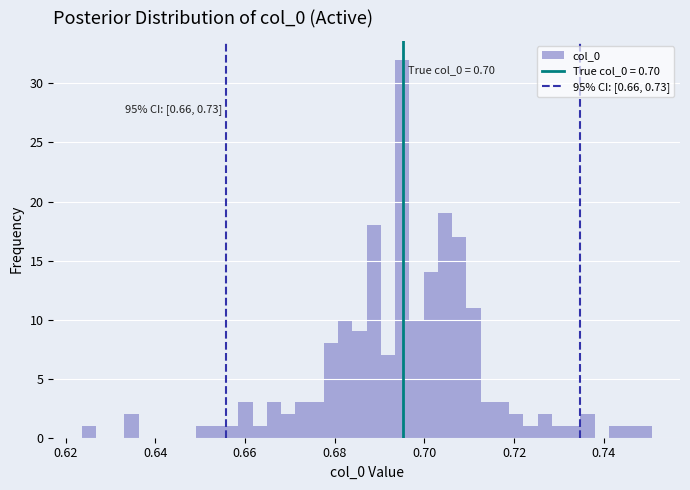

Around what value on the x-axis is the tallest bar? Give the approximate position of its centre, as read against the axis.

0.696